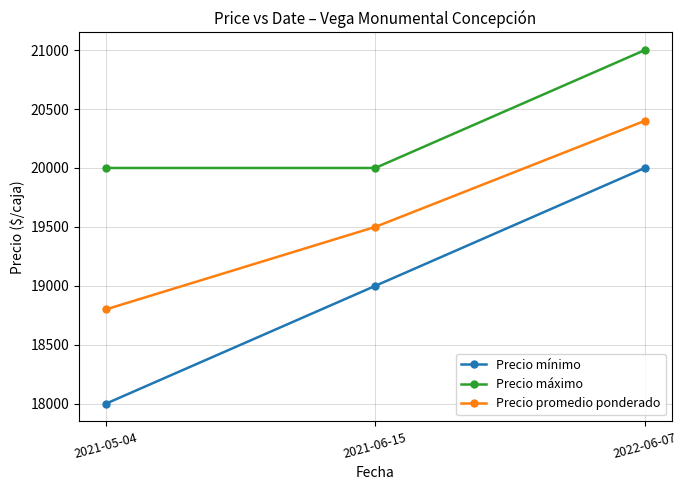

At which category is the sum across all series the highest?

2022-06-07